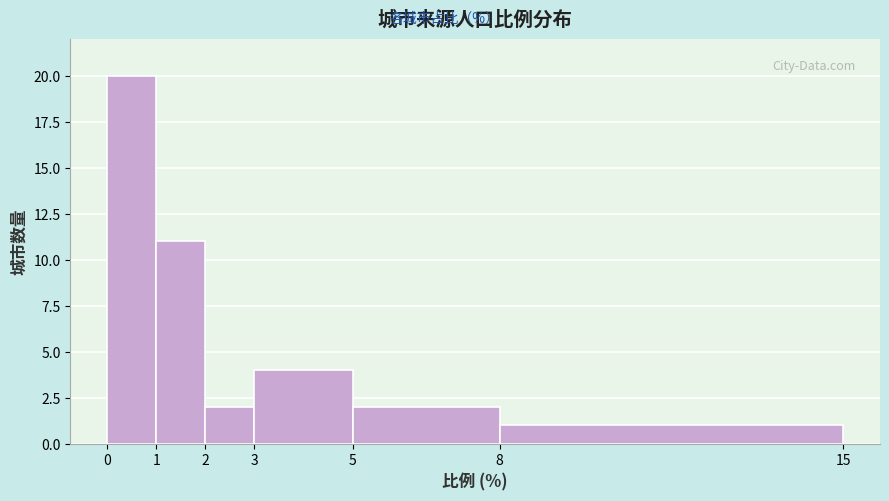

Reading left to right, transcribe this chart: for each bar, give the range it covers on the x-axis and its height. The values are not printed on the chart, so give them approximately, as read against the axis.

0 to 1: 20
1 to 2: 11
2 to 3: 2
3 to 5: 4
5 to 8: 2
8 to 15: 1